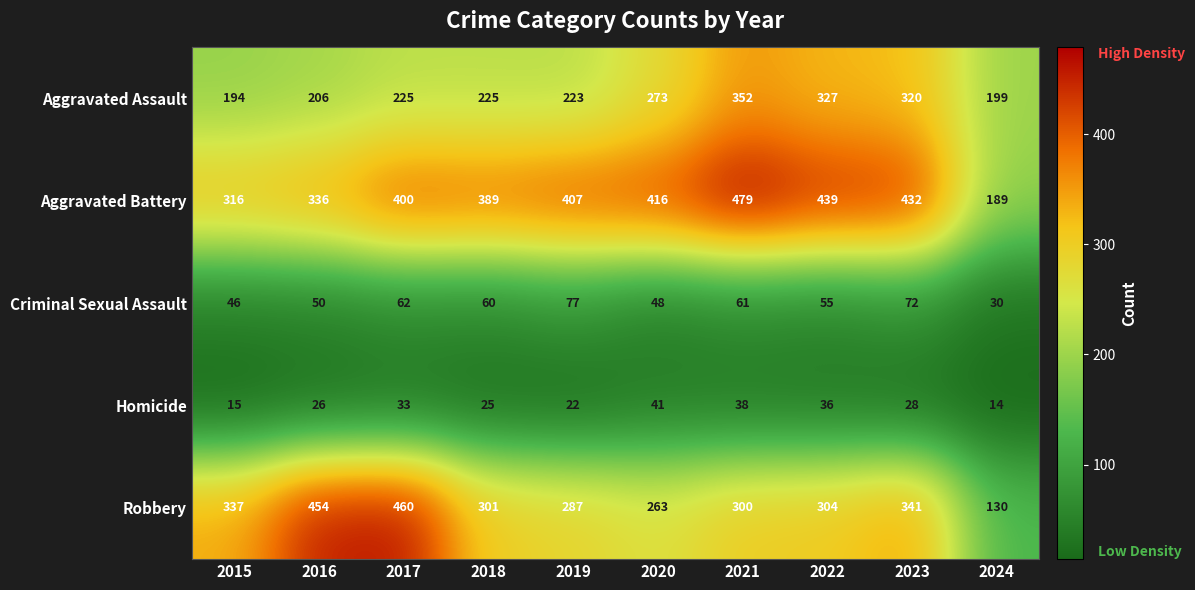

Which category has the lowest value in the Homicide series?

2024